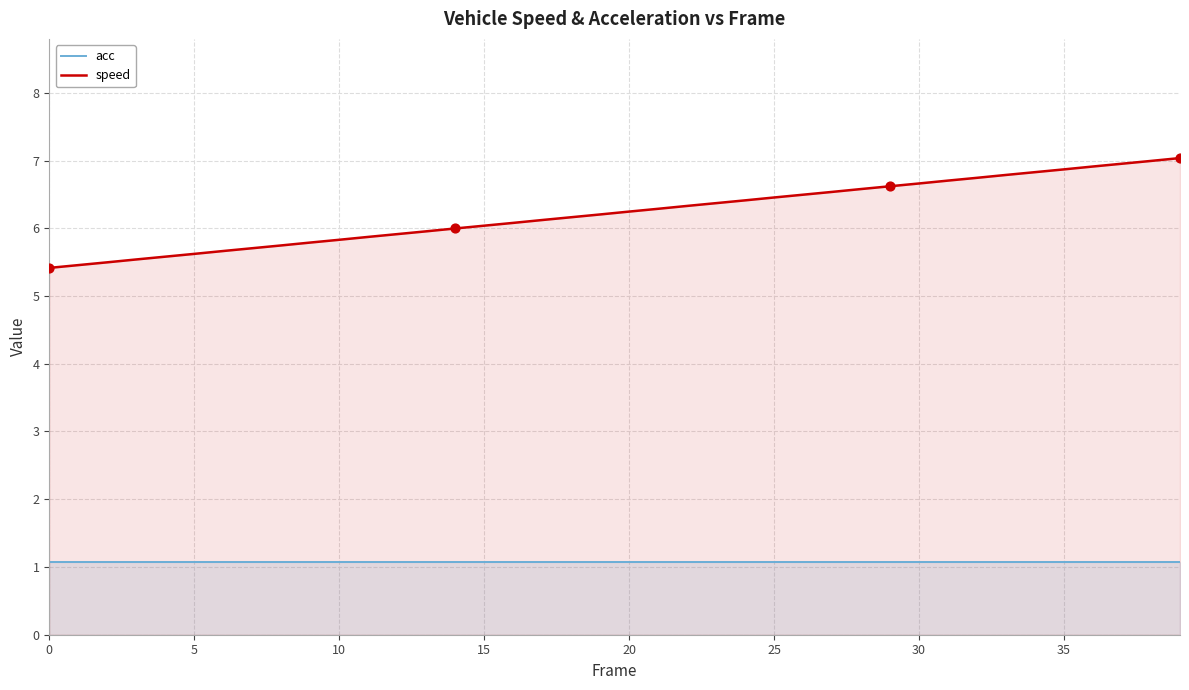

What is the total value across all series at 15?

7.1